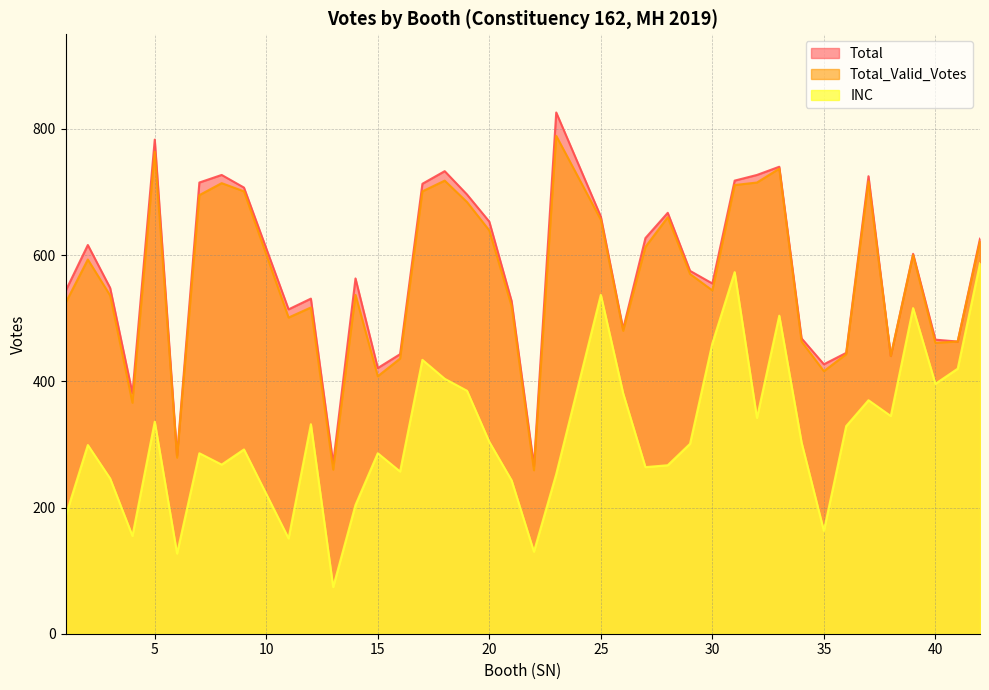

Reading left to right, list all the values displayed in this chart.

INC: 1=186	2=299	3=246	4=155	5=336	6=127	7=286	8=268	9=292	11=151	12=332	13=74	14=204	15=286	16=257	17=434	18=404	19=385	20=304	21=243	22=130	23=253	25=537	26=381	27=264	28=267	29=301	30=460	31=573	32=342	33=504	34=303	35=163	36=329	37=370	38=345	39=516	40=396	41=420	42=587
Total_Valid_Votes: 1=524	2=593	3=536	4=366	5=764	6=279	7=695	8=714	9=701	11=501	12=517	13=260	14=537	15=408	16=436	17=701	18=718	19=684	20=639	21=519	22=259	23=789	25=656	26=480	27=613	28=660	29=570	30=544	31=711	32=715	33=737	34=463	35=416	36=443	37=717	38=440	39=600	40=461	41=463	42=622
Total: 1=543	2=616	3=548	4=381	5=783	6=282	7=715	8=727	9=707	11=514	12=531	13=270	14=563	15=421	16=443	17=713	18=733	19=696	20=653	21=527	22=266	23=826	25=661	26=483	27=627	28=667	29=575	30=555	31=718	32=727	33=740	34=468	35=427	36=445	37=725	38=440	39=602	40=466	41=463	42=626